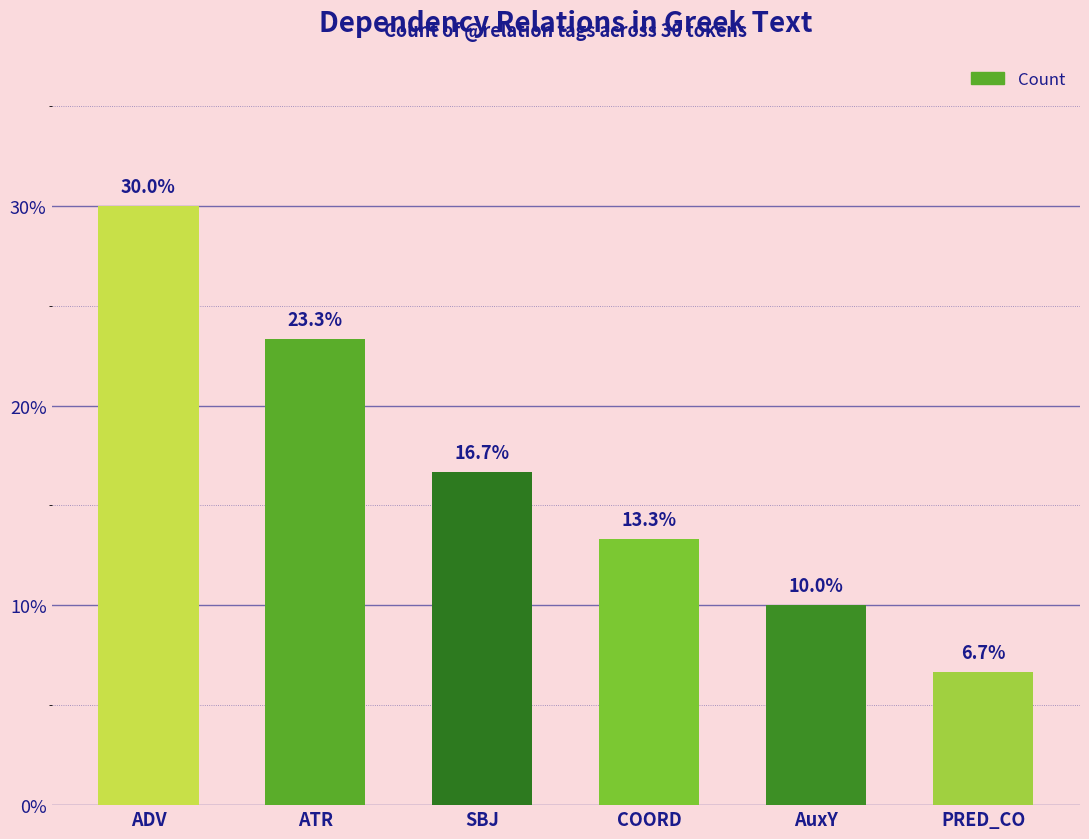

How many bars are there in total?

6